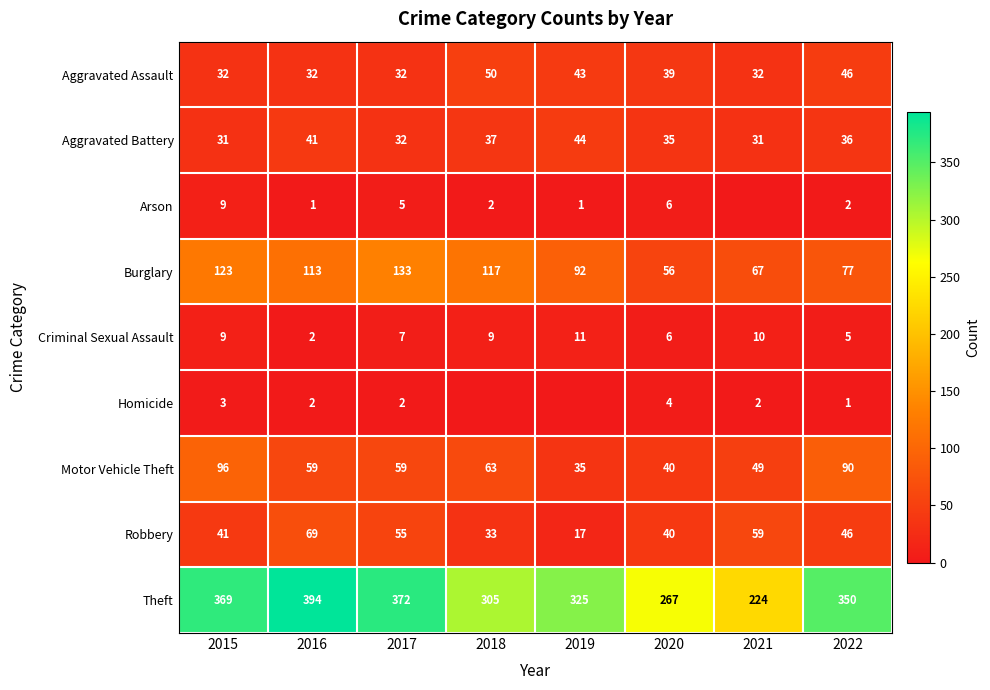

What is the maximum value shown in the chart?

394